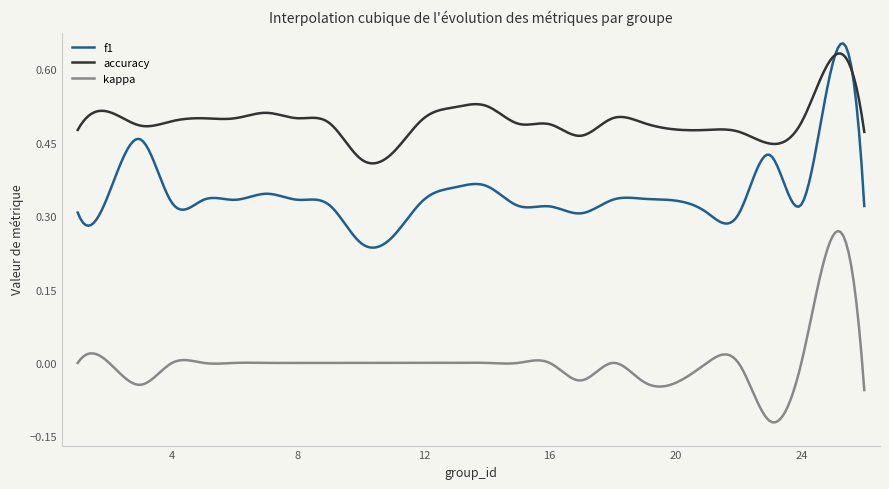

How many categories are shown in the chart?

300